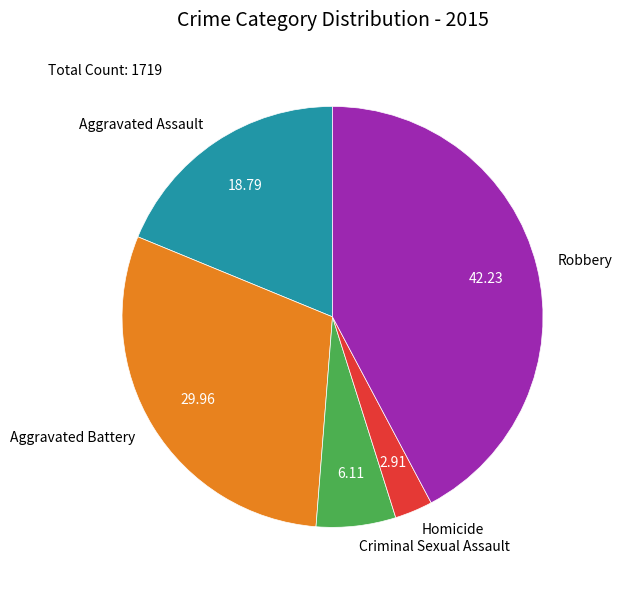

True or false: Aggravated Battery accounts for 23% of the total.

False